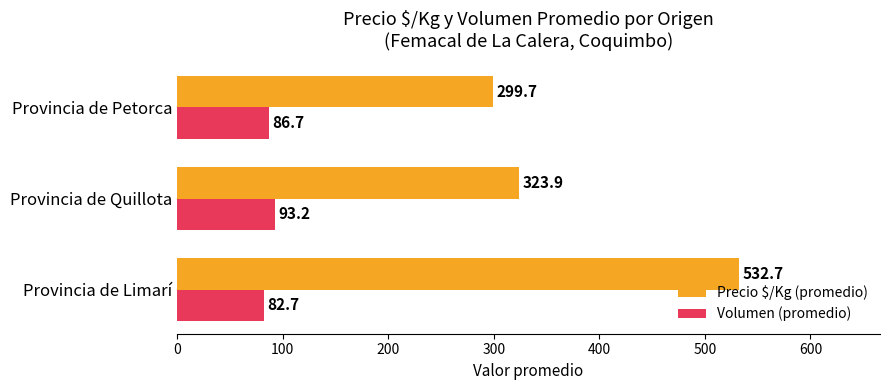

Rank the categories by Volumen (promedio) value from highest to lowest.

Provincia de Quillota, Provincia de Petorca, Provincia de Limarí